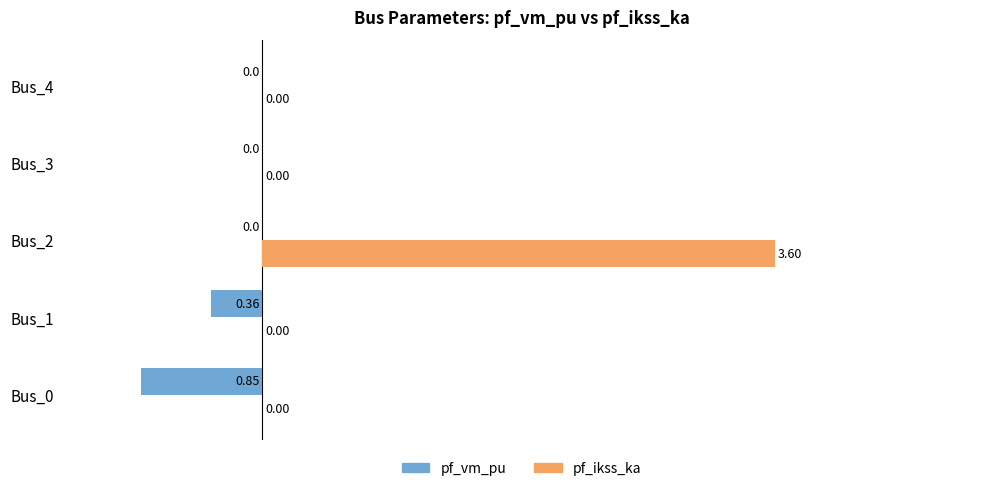

Which series changed the most between Bus_0 and Bus_1?

pf_vm_pu